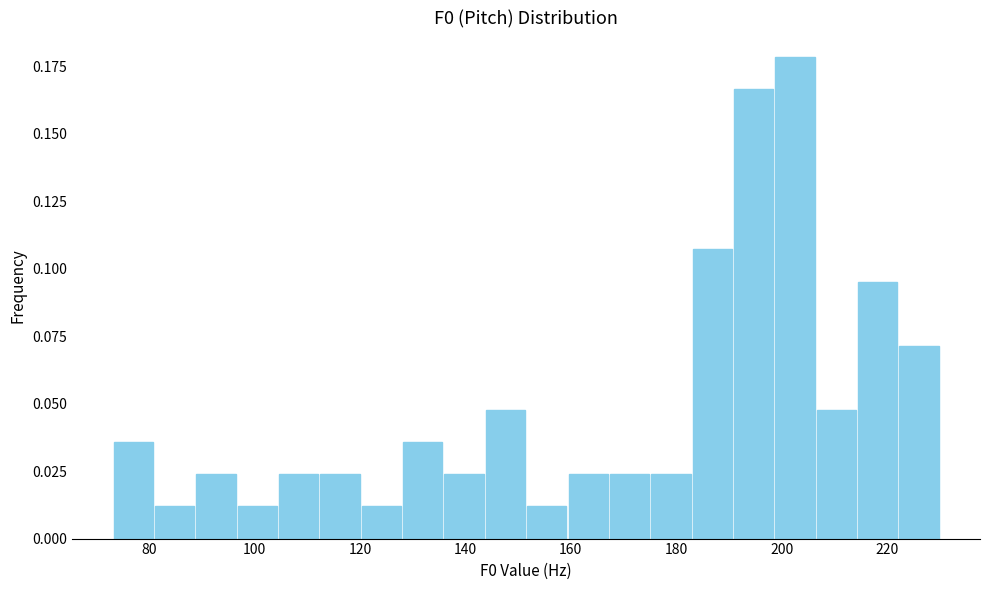

Around what value on the x-axis is the tallest bar? Give the approximate position of its centre, as read against the axis.

202